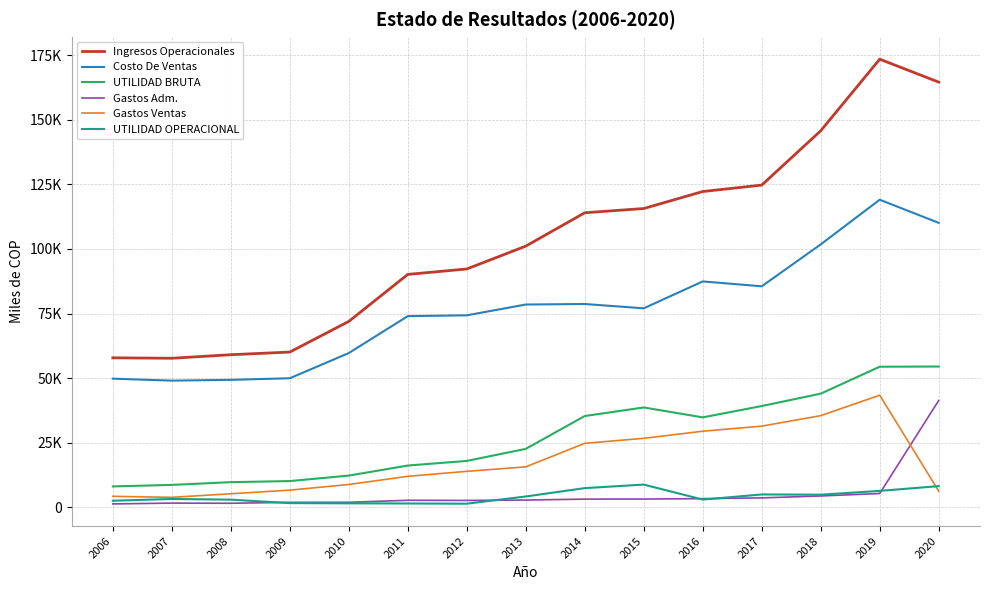

Is it true that UTILIDAD BRUTA equals 8659.7 at 2007?

True